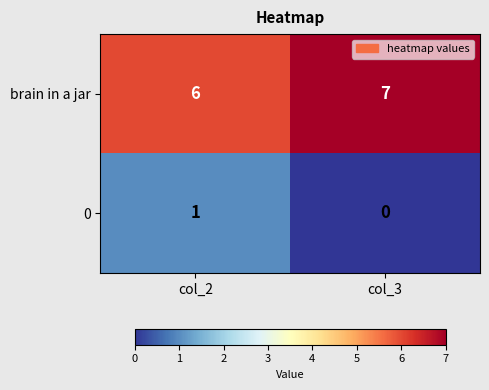

At col_2, list the series in order from largest to smallest.

brain in a jar, 0